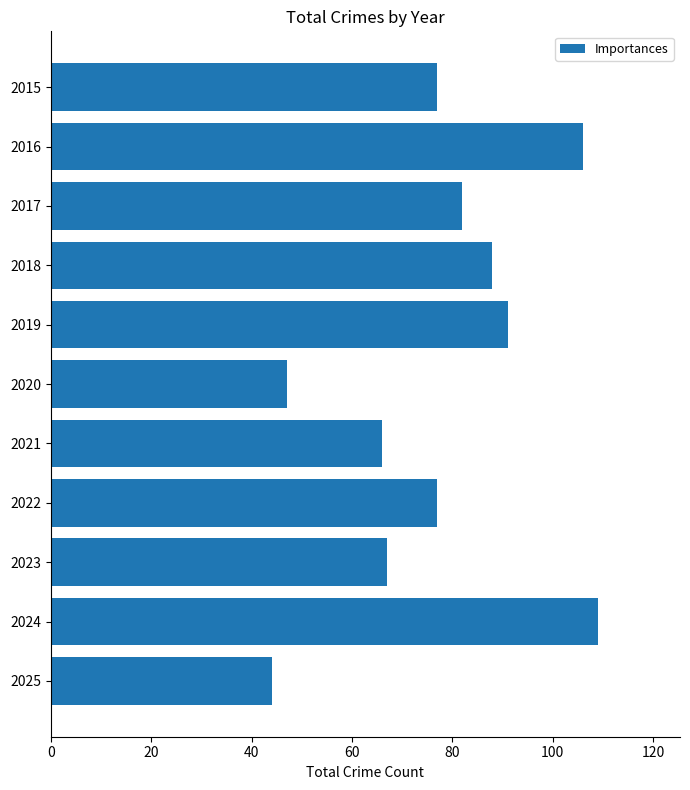

True or false: the data shows 34 at 2021.

False